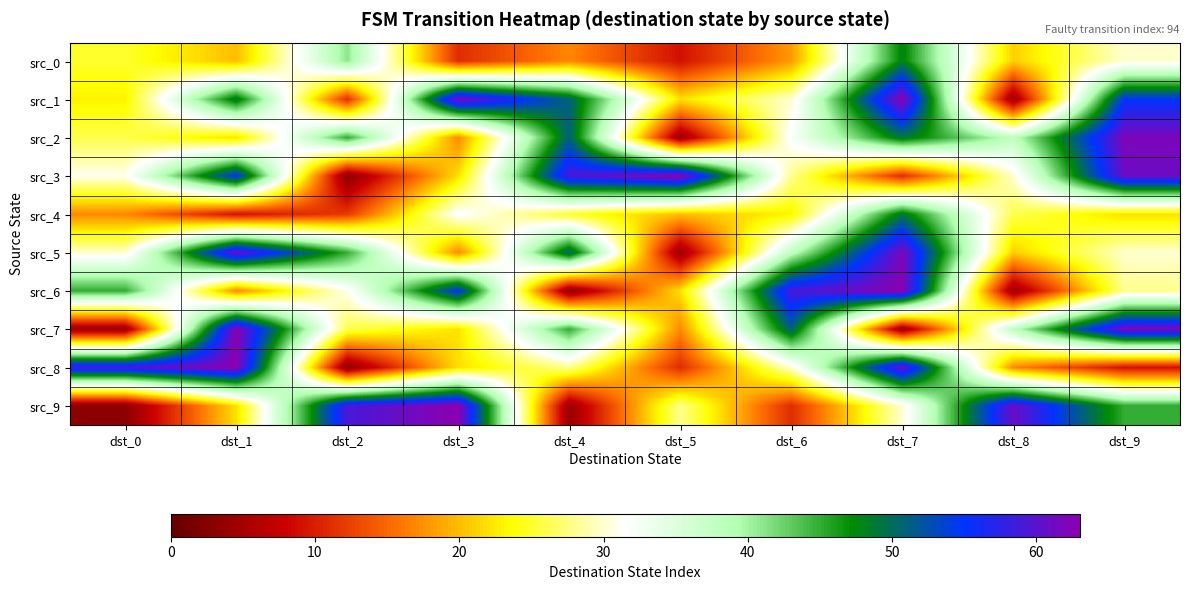

At which category is the sum across all series the highest?

dst_7